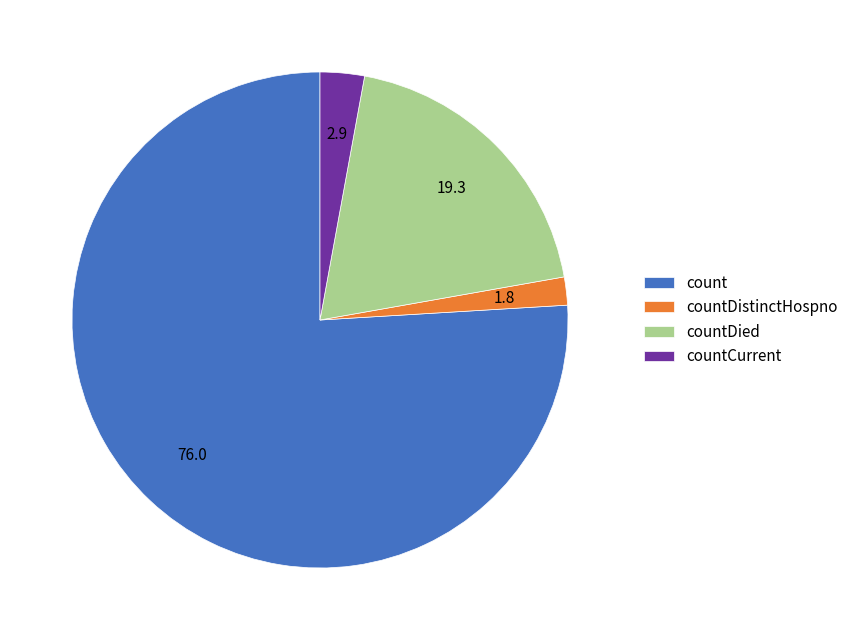

Do count and countDistinctHospno together represent more than half of the pie?

Yes